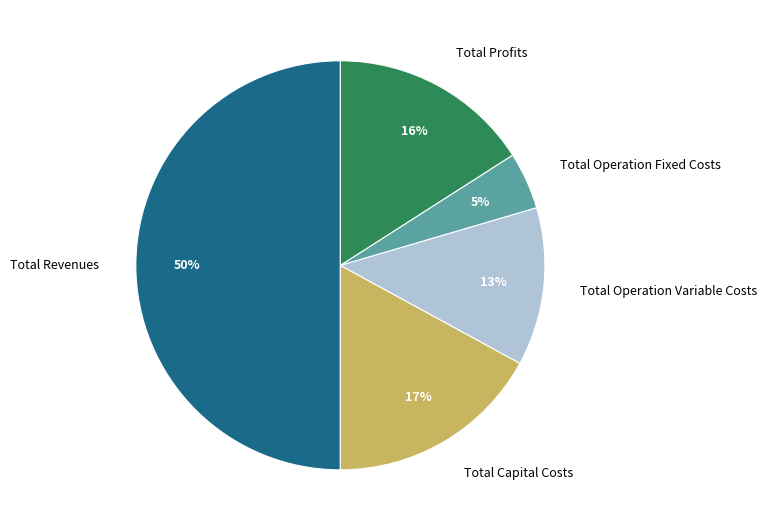

Do Total Capital Costs and Total Operation Variable Costs together represent more than half of the pie?

No